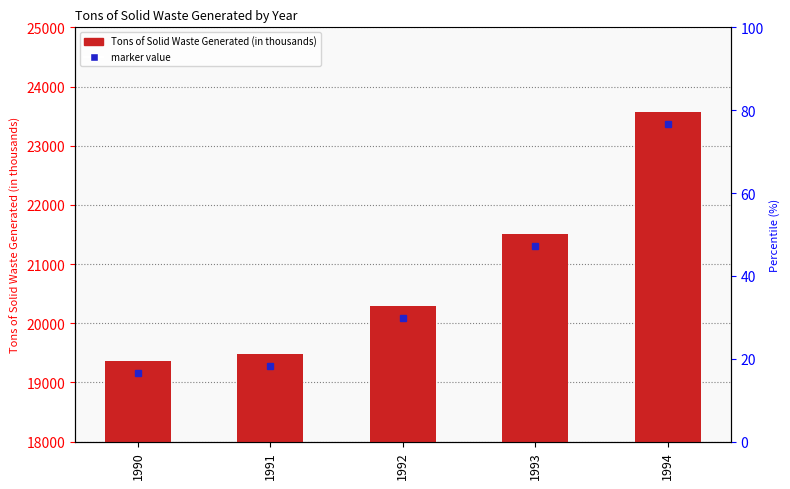

Rank the categories by value from highest to lowest.

1994, 1993, 1992, 1991, 1990